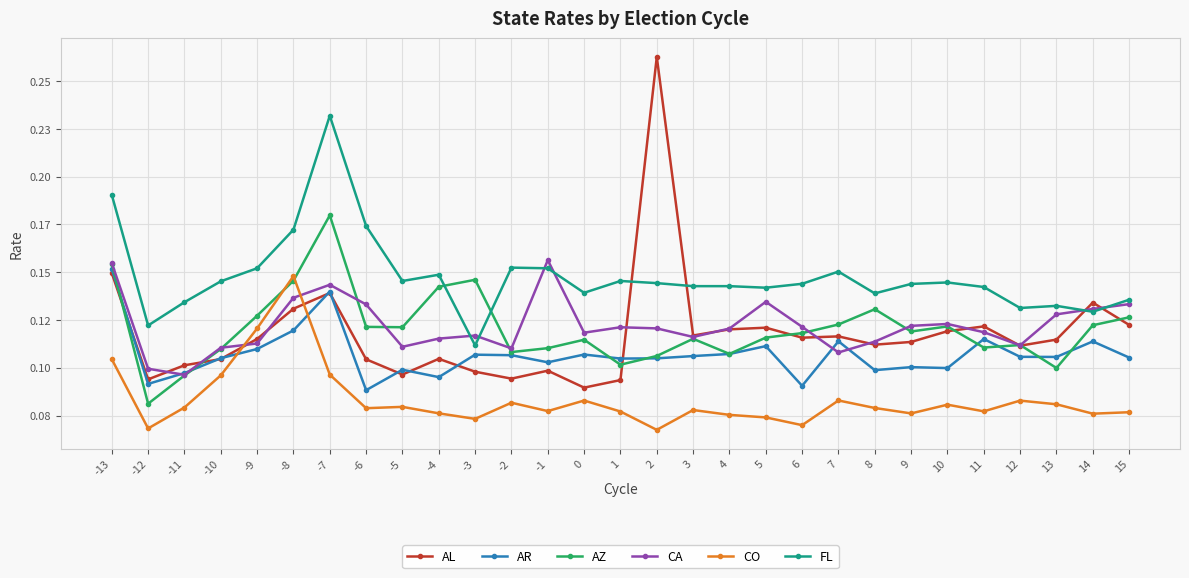

True or false: FL and AR intersect in this chart.

False